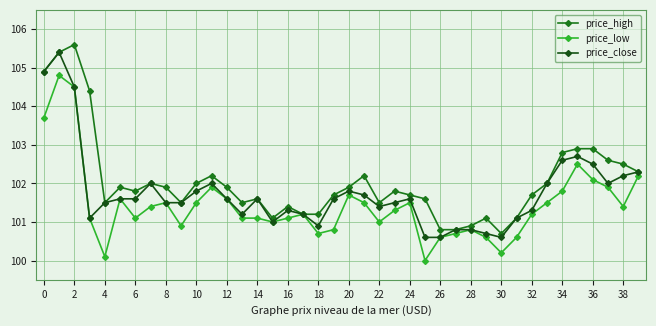

Rank the series by their average value, from lowest to highest.

price_low, price_close, price_high